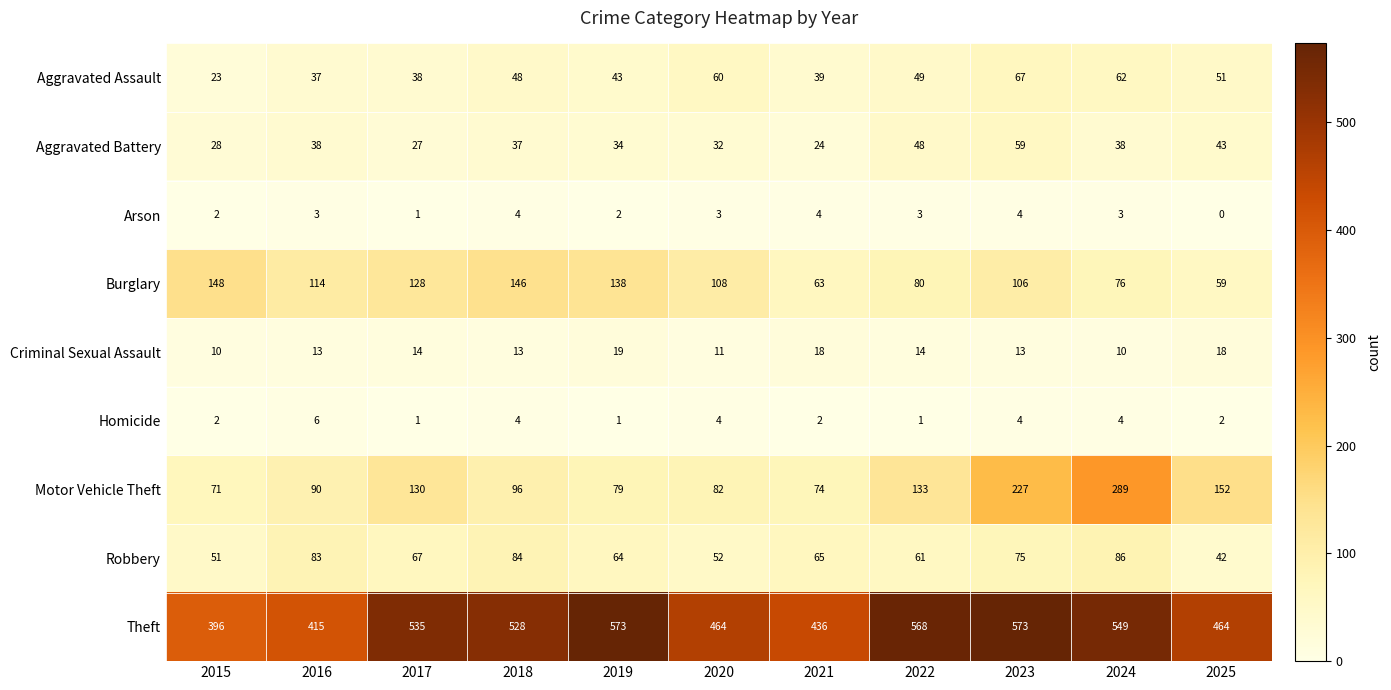

At which label is Aggravated Battery closest to 41?

2025